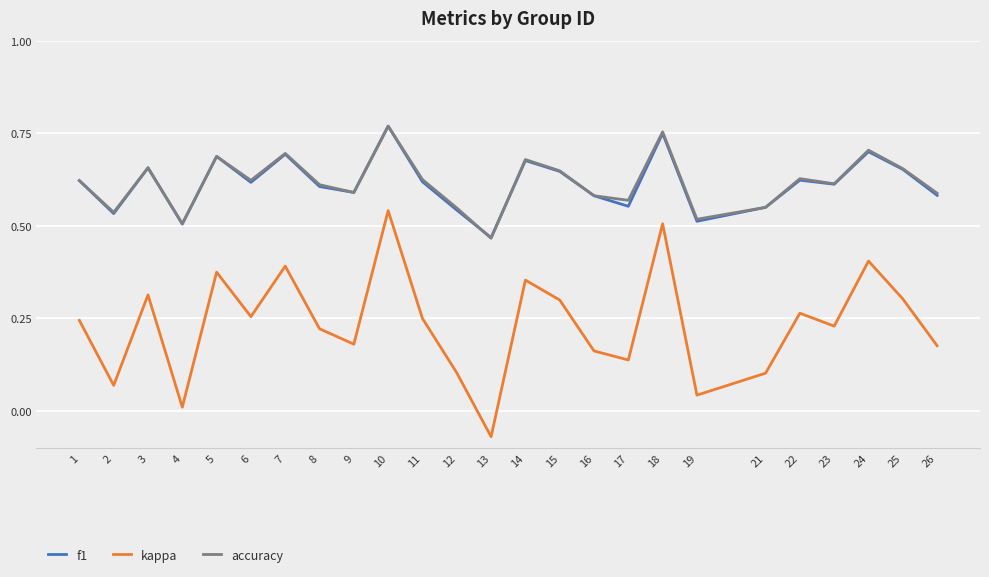

Which series has the largest range (max minus min)?

kappa